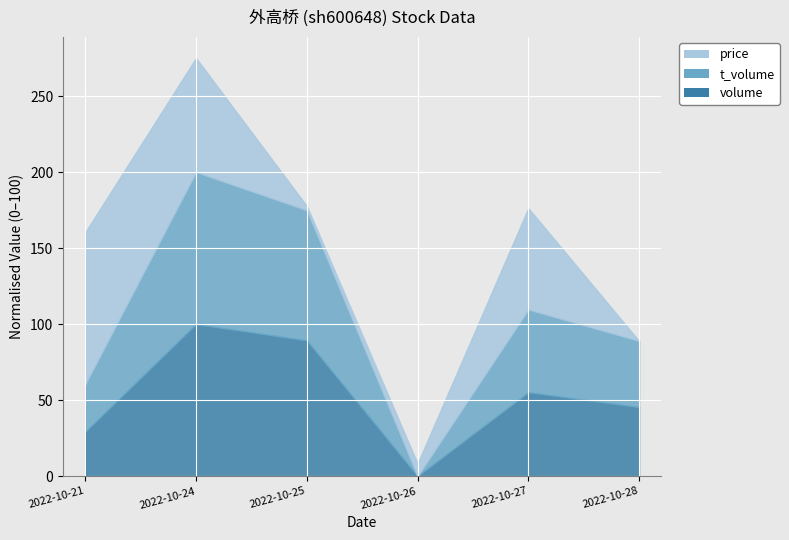

What are all the series names shown in the legend?

price, t_volume, volume